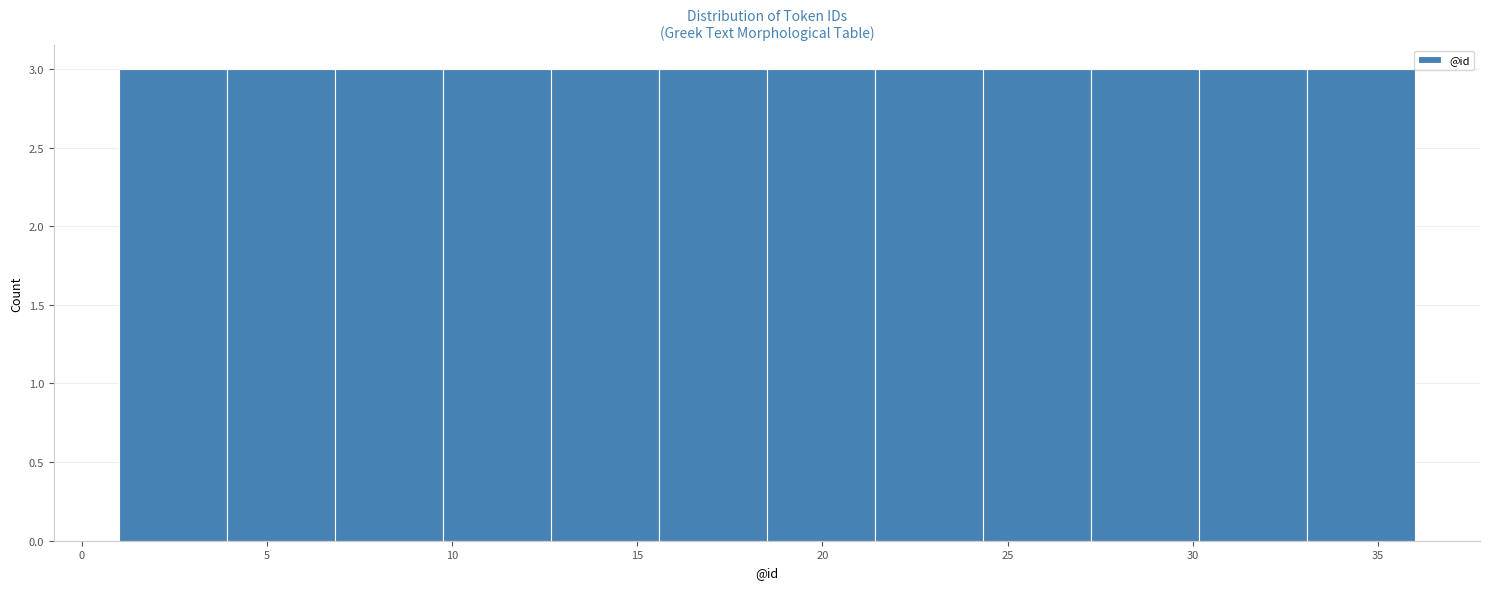

Reading left to right, transcribe this chart: for each bar, give the range it covers on the x-axis and its height. Neither the bar edges nor the heights are printed on the chart, so give them approximately, as read against the axes.

1.0 to 4.0: 3
4.0 to 7.0: 3
7.0 to 10.0: 3
10.0 to 12.5: 3
12.5 to 15.5: 3
15.5 to 18.5: 3
18.5 to 21.5: 3
21.5 to 24.5: 3
24.5 to 27.5: 3
27.5 to 30.0: 3
30.0 to 33.0: 3
33.0 to 36.0: 3